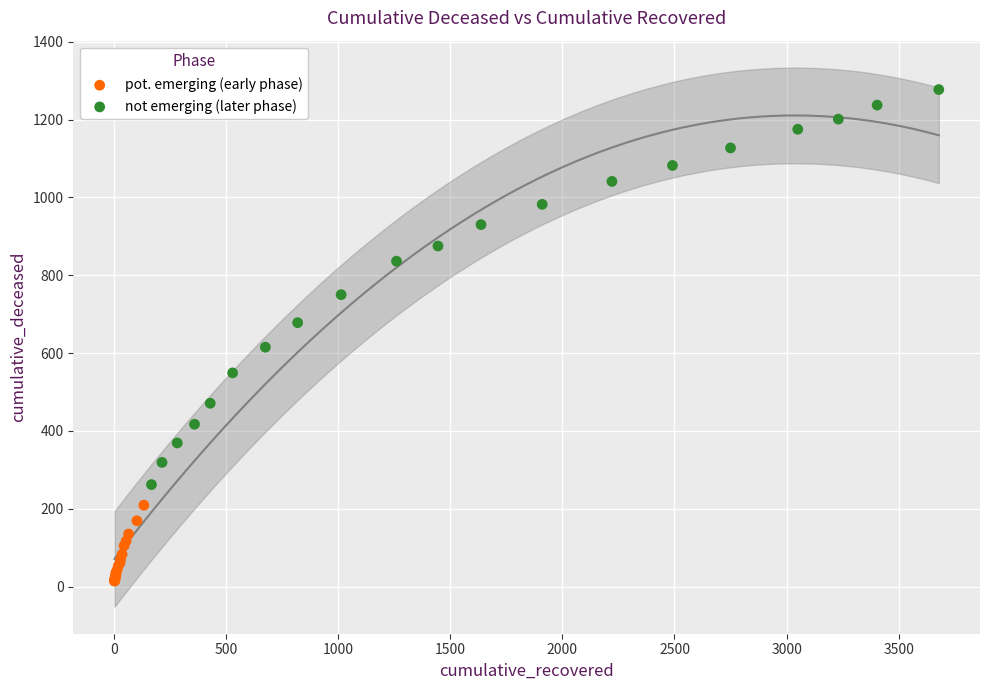

Which series has the widest spread of Y values?

not emerging (later phase)